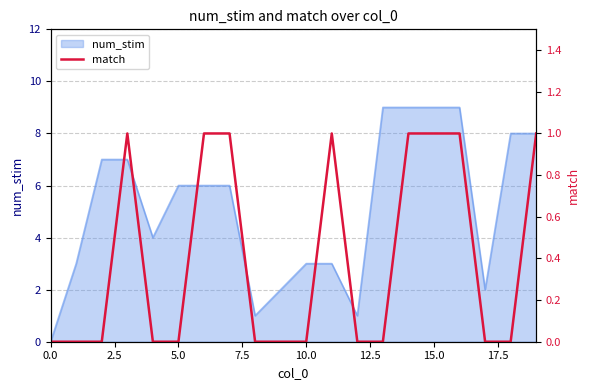

The value of num_stim at 5.0 is 6. True or false?

True